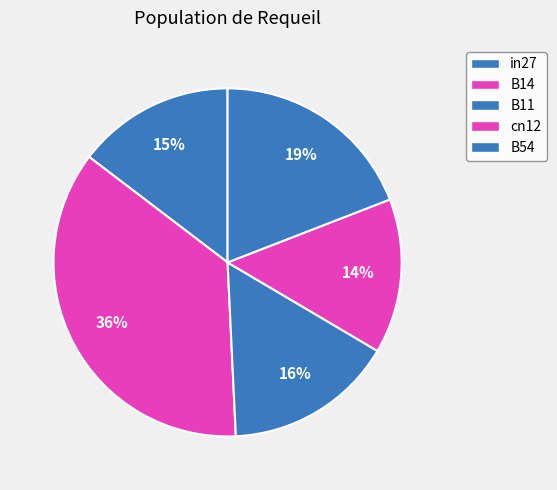

Which slice is the largest?

B14